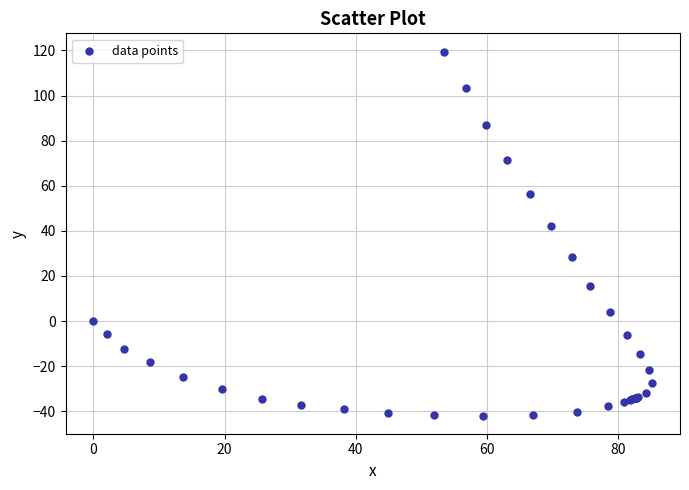

What Y value in the scatter plot is closest to 38?

42.0